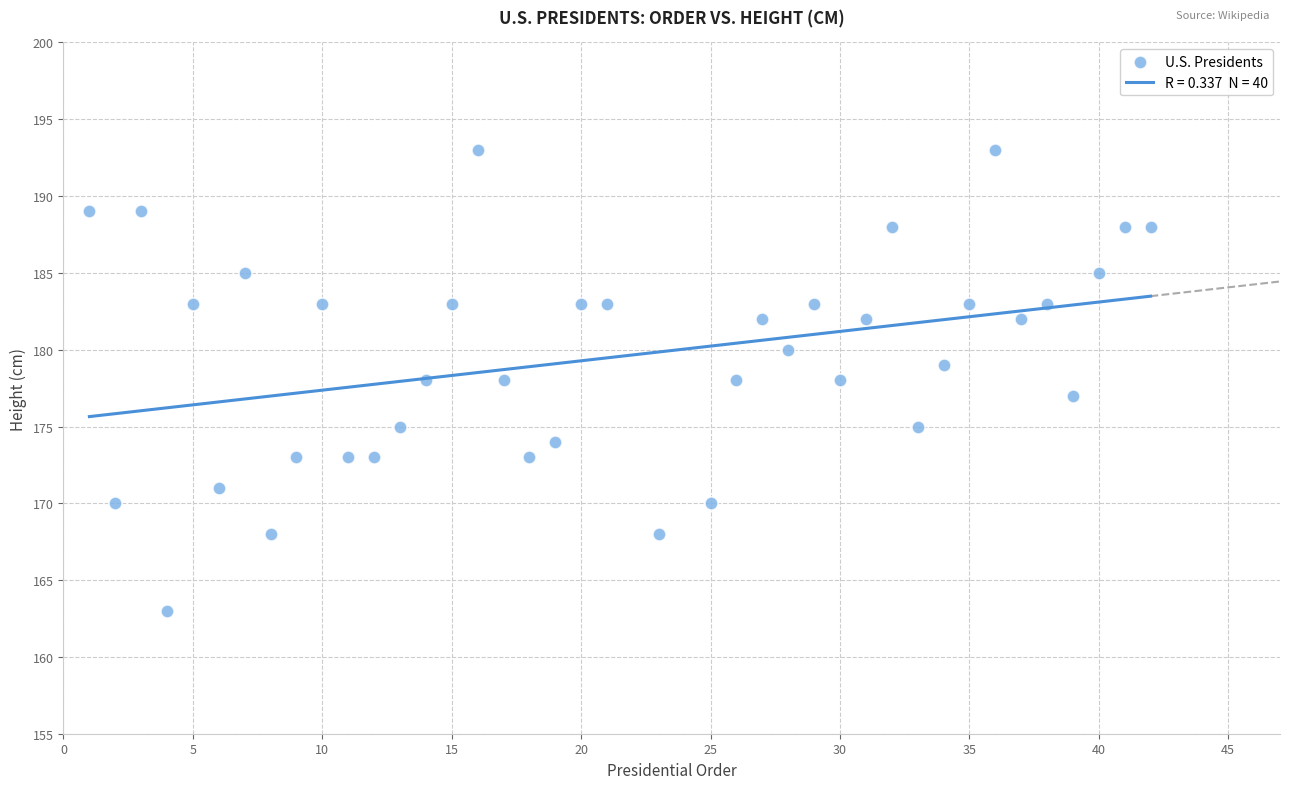

What is the range of X values (max minus min)?

41